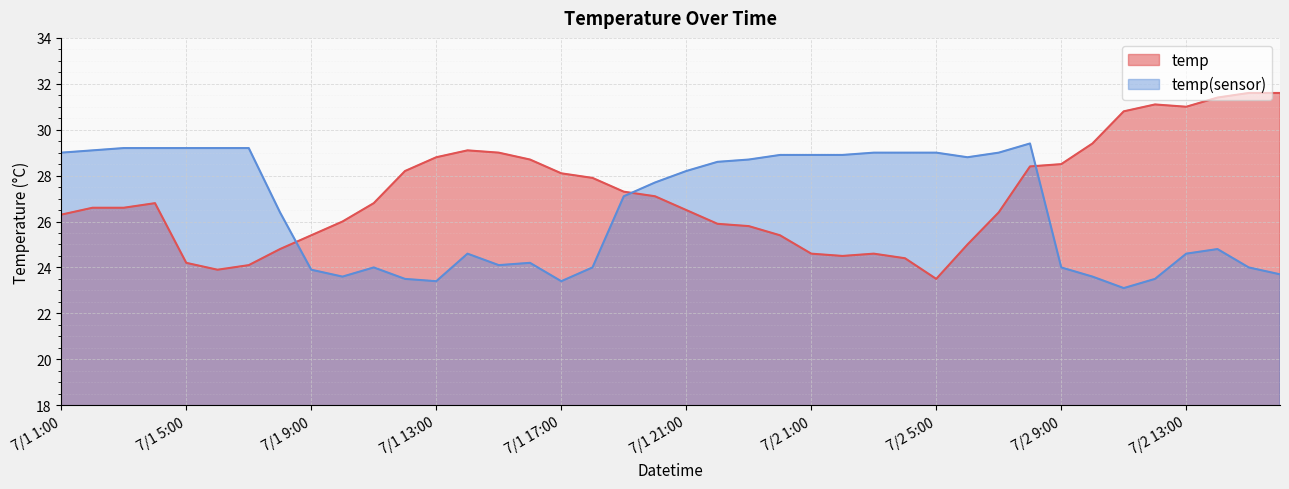

True or false: temp(sensor) and temp intersect in this chart.

True